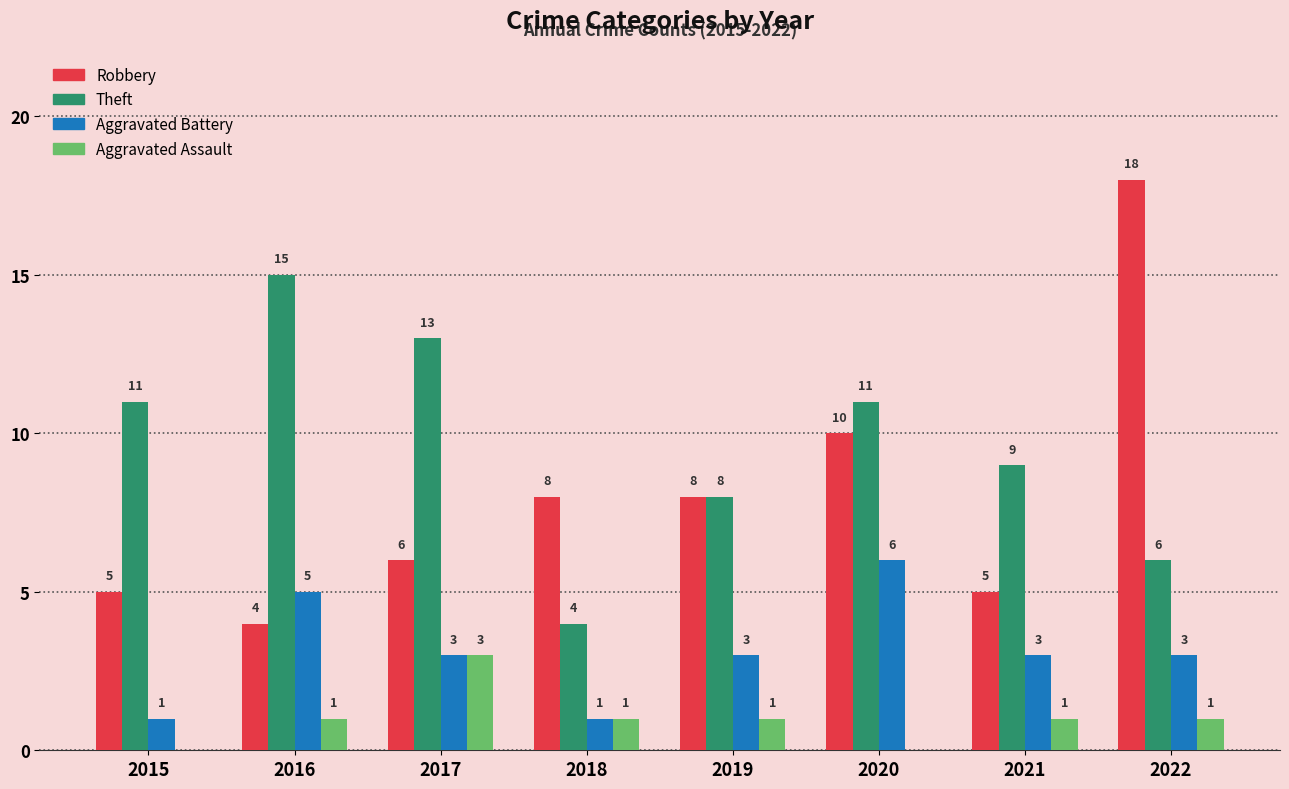

Reading right to left, extract all data points from this chart.

Robbery: 2022=18	2021=5	2020=10	2019=8	2018=8	2017=6	2016=4	2015=5
Theft: 2022=6	2021=9	2020=11	2019=8	2018=4	2017=13	2016=15	2015=11
Aggravated Battery: 2022=3	2021=3	2020=6	2019=3	2018=1	2017=3	2016=5	2015=1
Aggravated Assault: 2022=1	2021=1	2020=0	2019=1	2018=1	2017=3	2016=1	2015=0